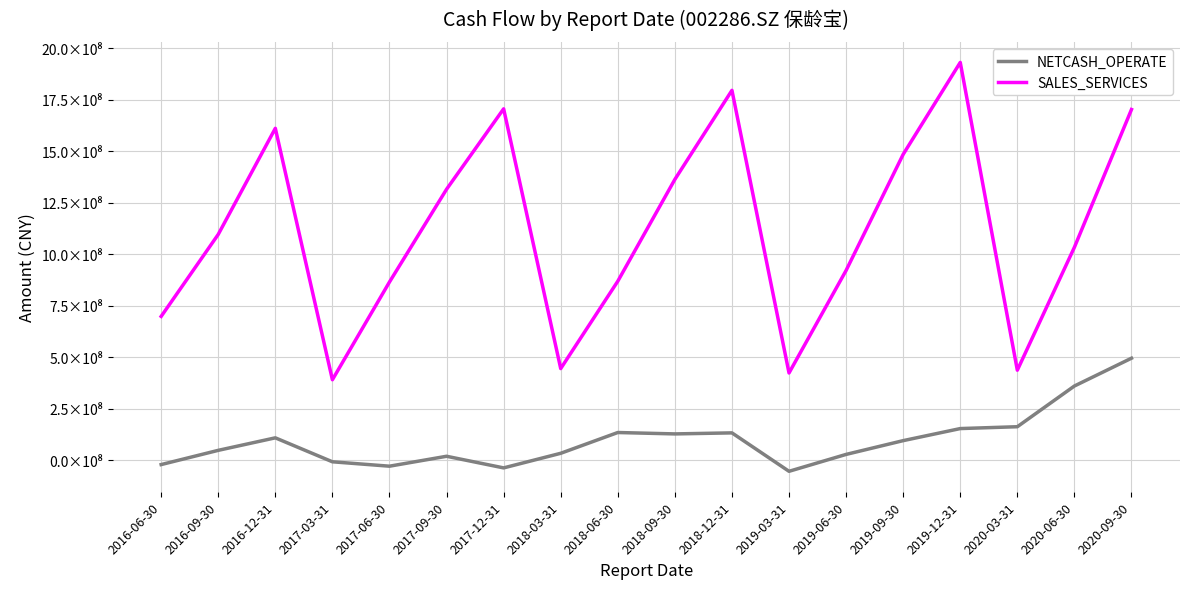

What is the difference between the maximum and second lowest values in the SALES_SERVICES series?

1507160392.8